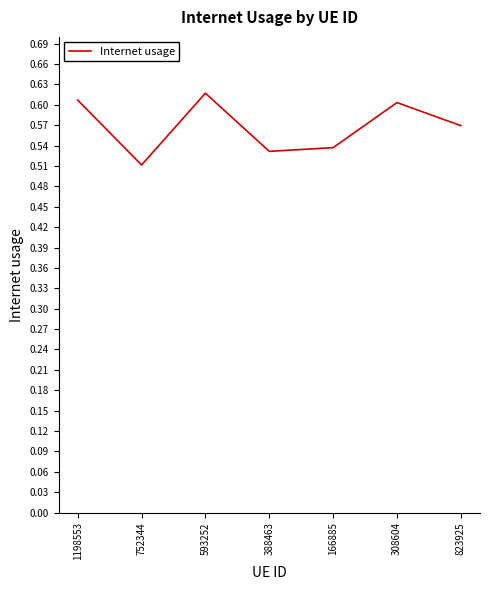

Is this an area chart (filled region under the line)?

No